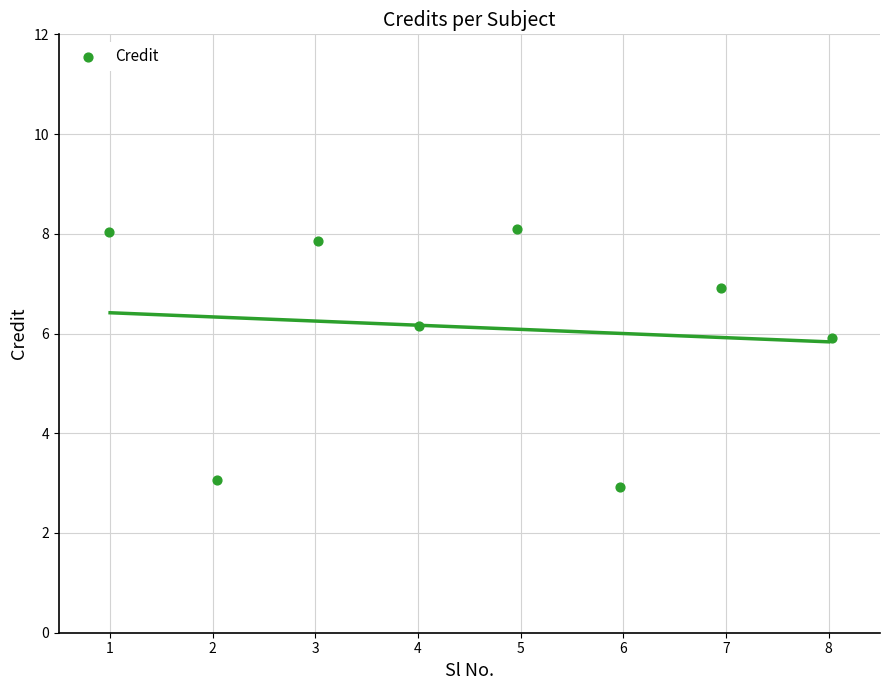

What Y value in the scatter plot is closest to 5?

5.9